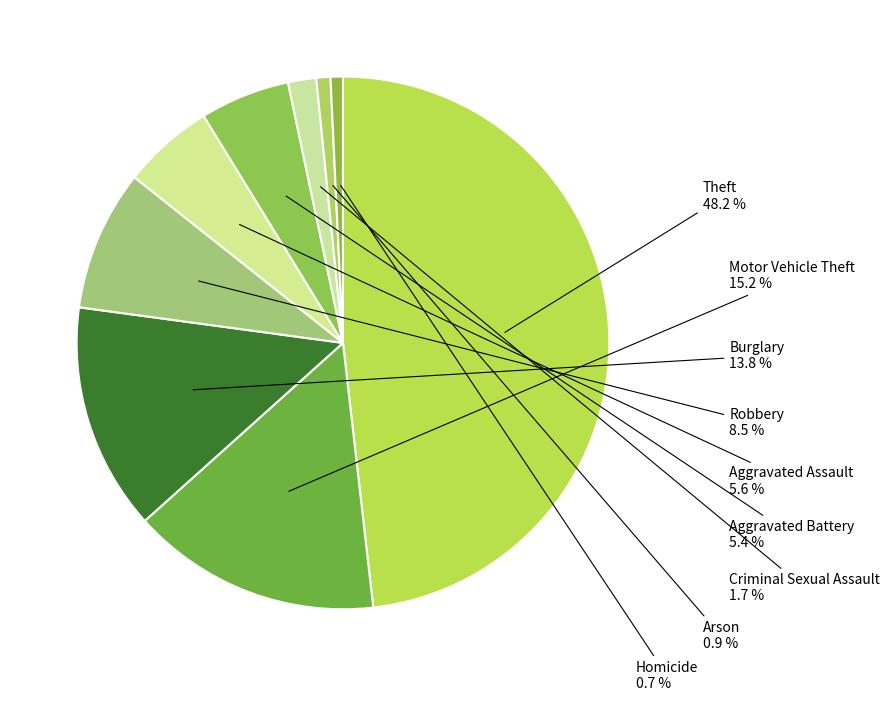

How many segments does this pie chart have?

9